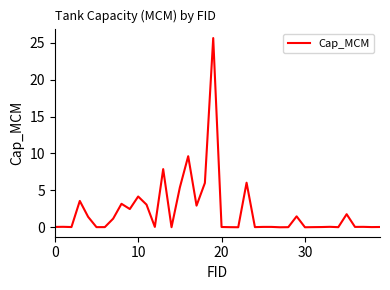

What is the maximum value shown in the chart?

25.6